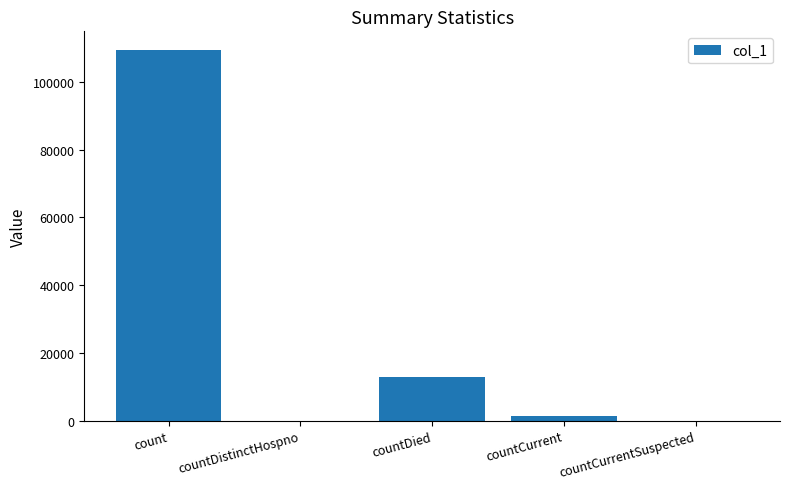

What is the change in value from count to countDistinctHospno?

-109463